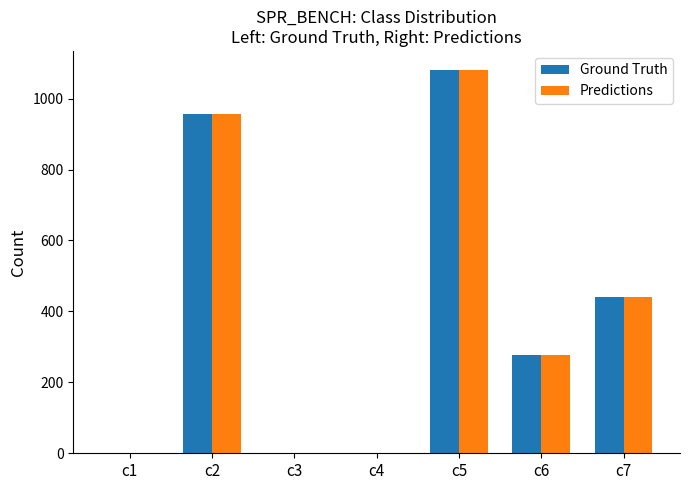

Is the value of Ground Truth at c2 greater than the value of Predictions at c4?

Yes